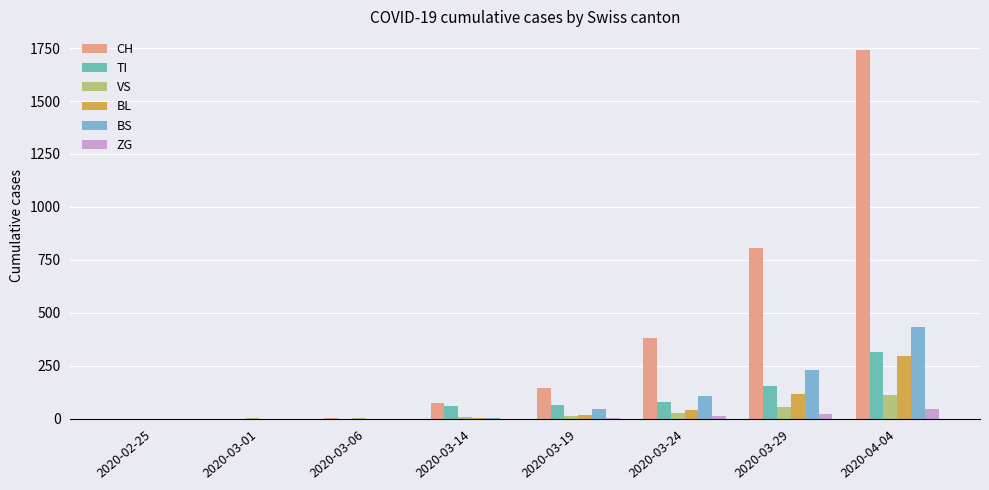

True or false: CH has a value of 806 at 2020-03-29.

True